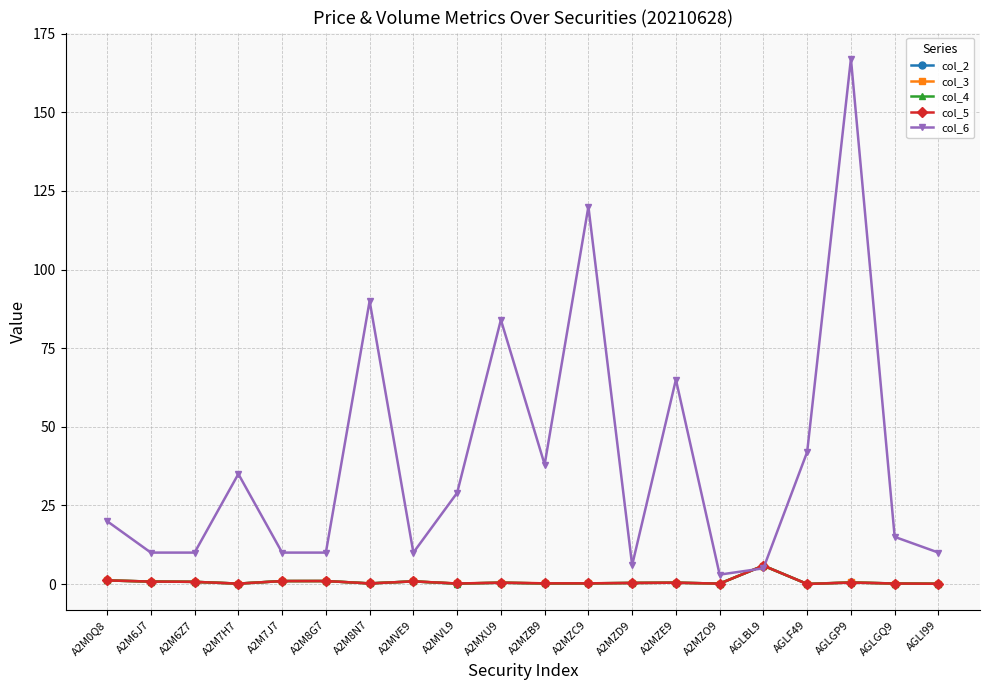

Which series has the largest total across all categories?

col_6